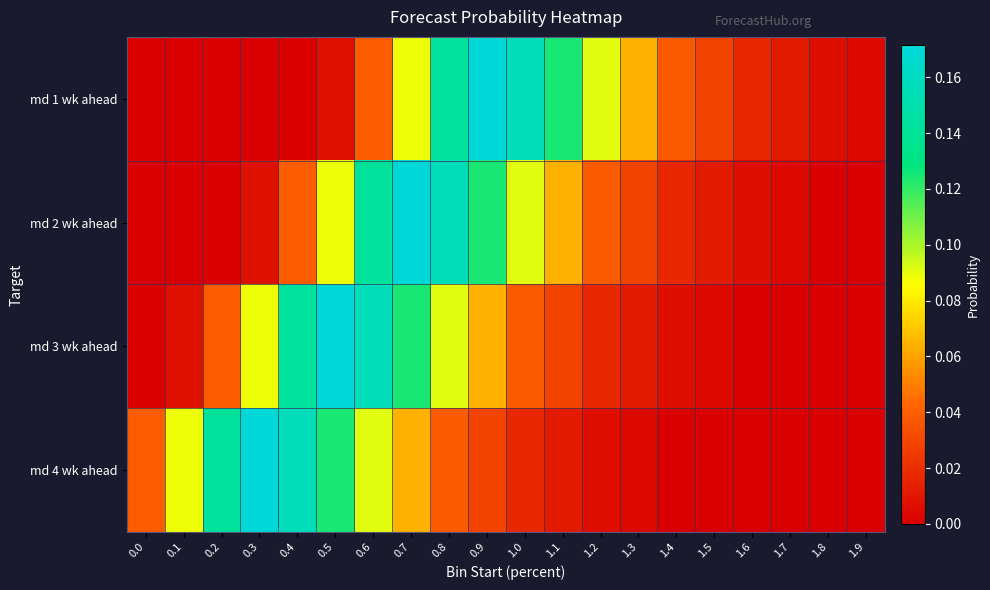

Reading right to left, what are all the values shown in this chart?

md 1 wk ahead: 1.9=0.0	1.8=0.0	1.7=0.0	1.6=0.0	1.5=0.0	1.4=0.0	1.3=0.1	1.2=0.1	1.1=0.1	1.0=0.2	0.9=0.2	0.8=0.1	0.7=0.1	0.6=0.0	0.5=0.0	0.4=0.0	0.3=0.0	0.2=0.0	0.1=0.0	0.0=0.0
md 2 wk ahead: 1.9=0.0	1.8=0.0	1.7=0.0	1.6=0.0	1.5=0.0	1.4=0.0	1.3=0.0	1.2=0.0	1.1=0.1	1.0=0.1	0.9=0.1	0.8=0.2	0.7=0.2	0.6=0.1	0.5=0.1	0.4=0.0	0.3=0.0	0.2=0.0	0.1=0.0	0.0=0.0
md 3 wk ahead: 1.9=0.0	1.8=0.0	1.7=0.0	1.6=0.0	1.5=0.0	1.4=0.0	1.3=0.0	1.2=0.0	1.1=0.0	1.0=0.0	0.9=0.1	0.8=0.1	0.7=0.1	0.6=0.2	0.5=0.2	0.4=0.1	0.3=0.1	0.2=0.0	0.1=0.0	0.0=0.0
md 4 wk ahead: 1.9=0.0	1.8=0.0	1.7=0.0	1.6=0.0	1.5=0.0	1.4=0.0	1.3=0.0	1.2=0.0	1.1=0.0	1.0=0.0	0.9=0.0	0.8=0.0	0.7=0.1	0.6=0.1	0.5=0.1	0.4=0.2	0.3=0.2	0.2=0.1	0.1=0.1	0.0=0.0